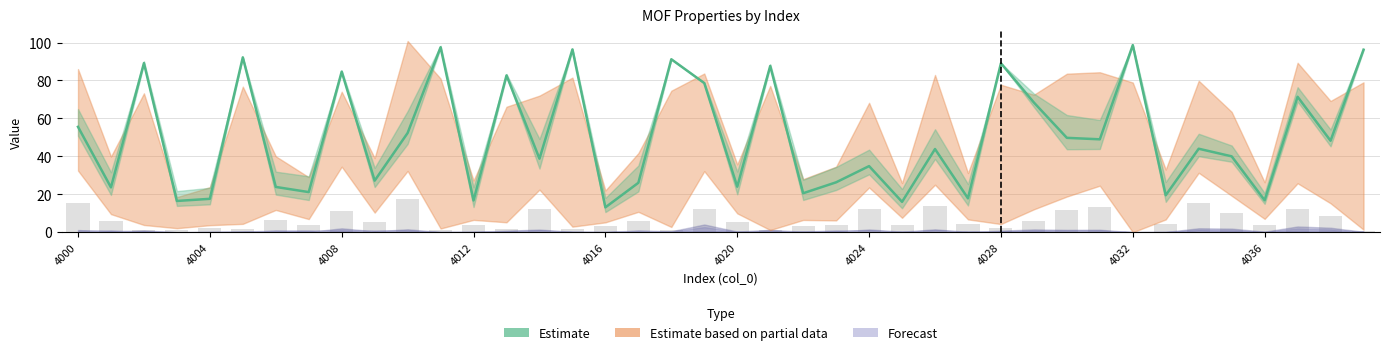

Does the chart contain stacked bars?

No